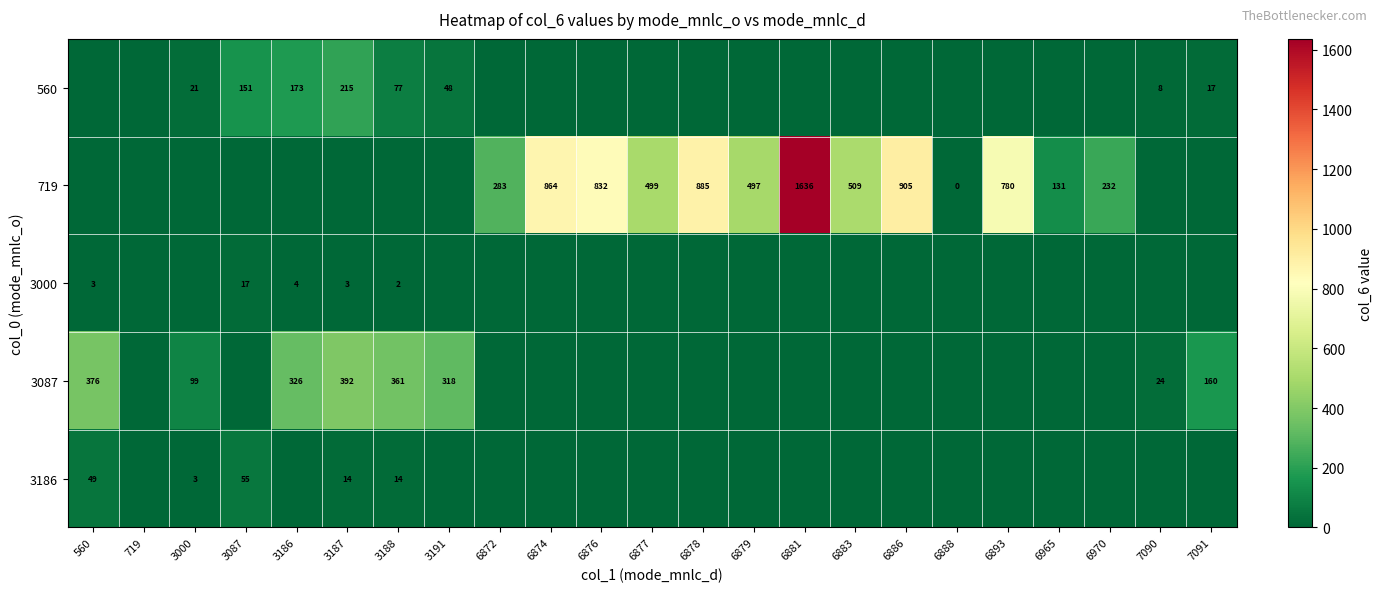

Is it true that 719 equals 308 at 6893?

False